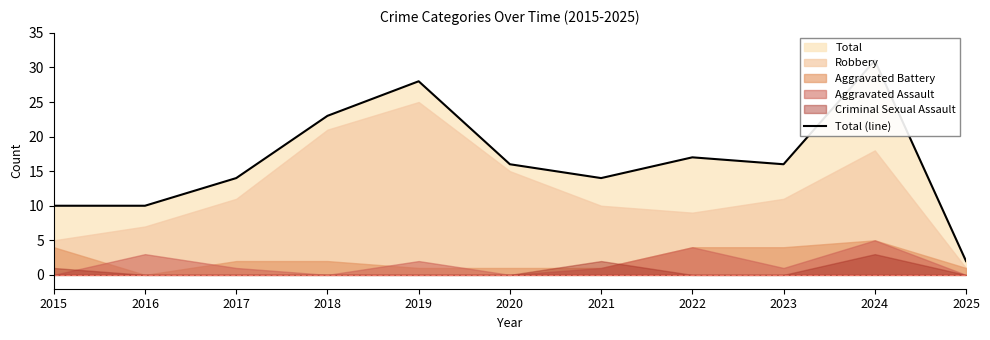

What is the sum of the values at 2021 and 2016?

24